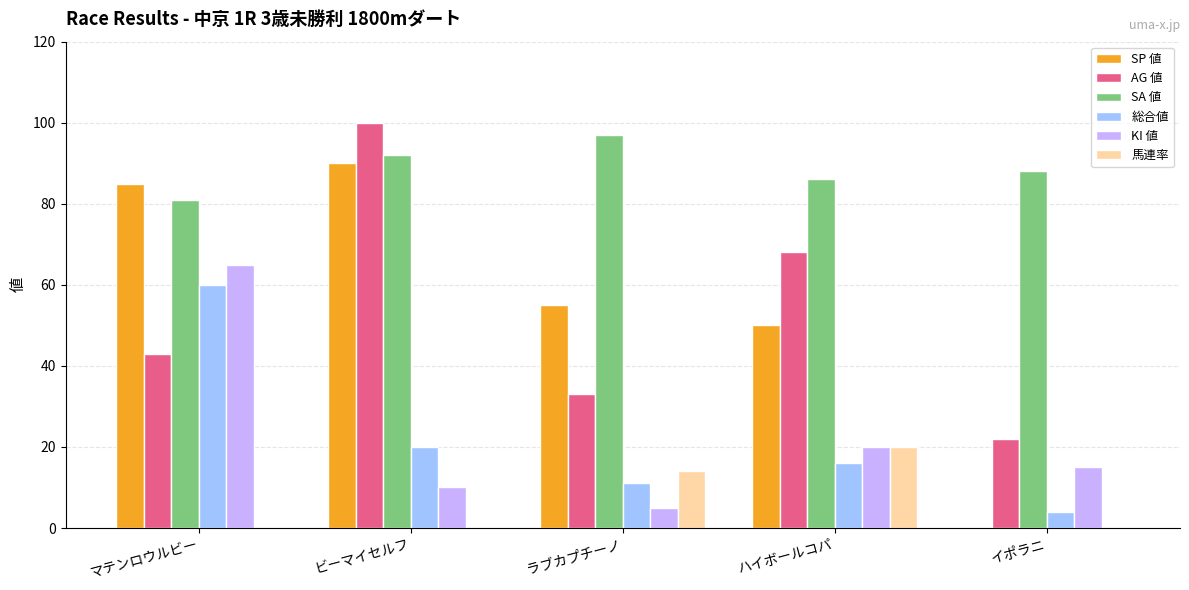

Which series has the widest spread of values?

SP 値